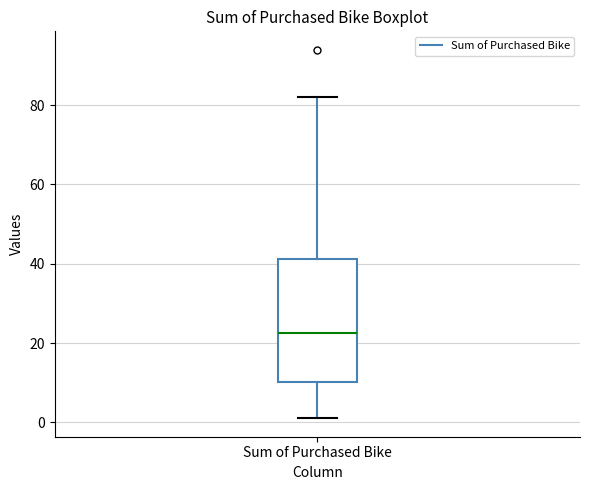

Read this box plot against the y-axis: the position of the median line, the range covered by the box, and the ends of both whiskers. The values are not printed on the chart, so give them approximately, as read against the axis.

median 22, box 10 to 42, whiskers 2 to 82